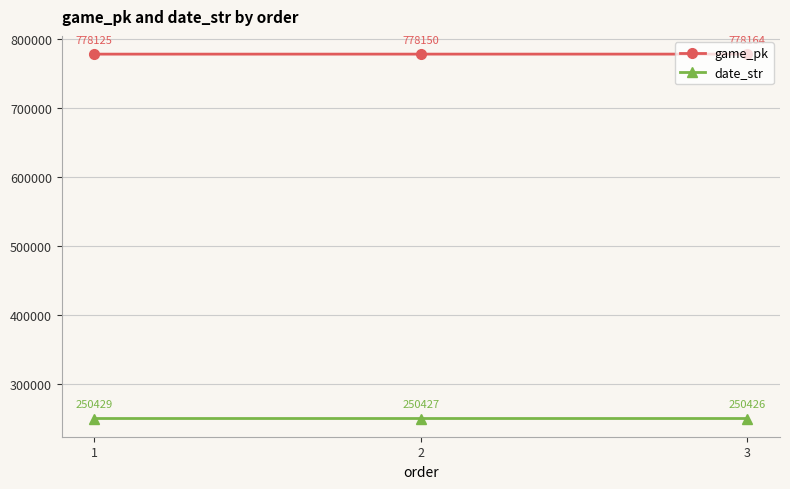

What is the difference between the maximum and second lowest values in the date_str series?

2